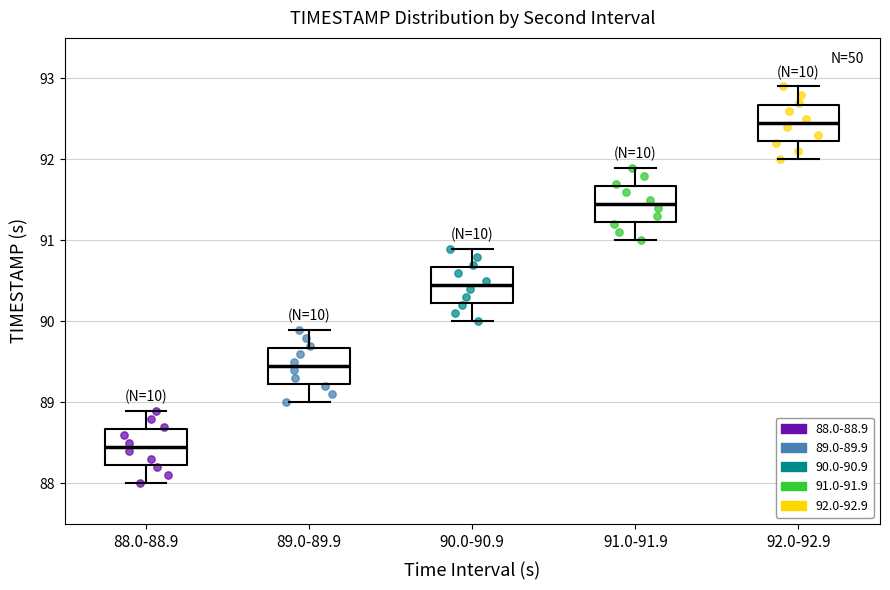

Reading left to right, read every box against the y-axis: the position of its median line, the range the box covers, and the ends of its whiskers. The values are not printed on the chart, so give them approximately, as read against the axis.

88.0-88.9: median 88.5, box 88.2 to 88.7, whiskers 88.0 to 88.9
89.0-89.9: median 89.5, box 89.2 to 89.7, whiskers 89.0 to 89.9
90.0-90.9: median 90.5, box 90.2 to 90.7, whiskers 90.0 to 90.9
91.0-91.9: median 91.5, box 91.2 to 91.7, whiskers 91.0 to 91.9
92.0-92.9: median 92.5, box 92.2 to 92.7, whiskers 92.0 to 92.9